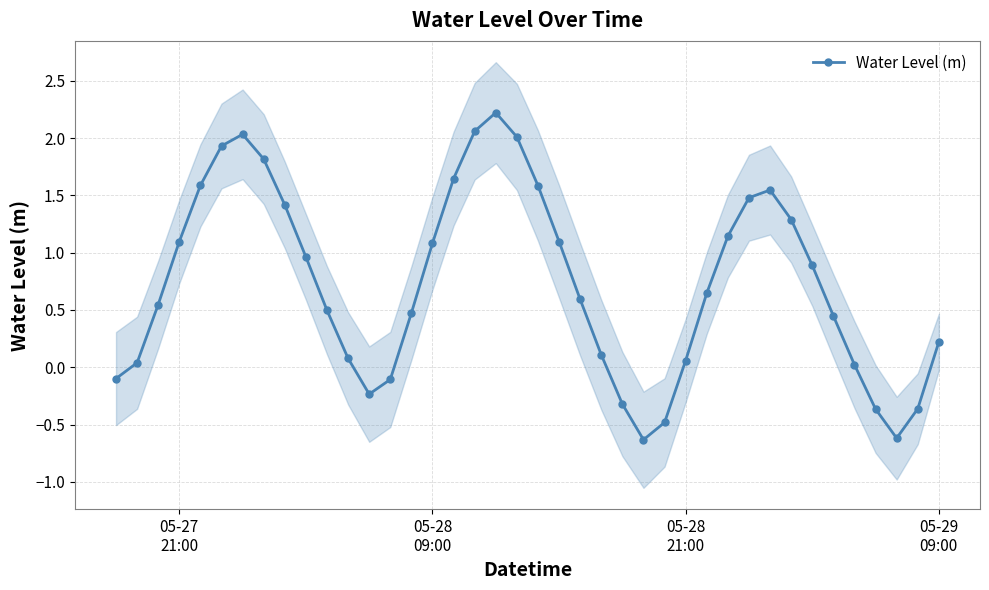

What is the minimum value for Water Level (m)?

-0.6